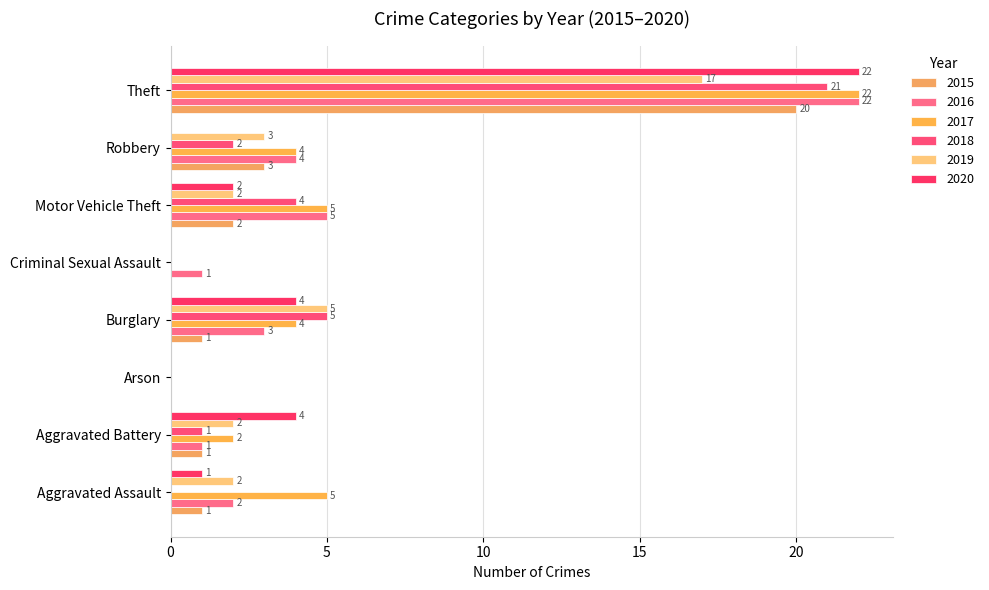

At which category is the sum across all series the highest?

Theft